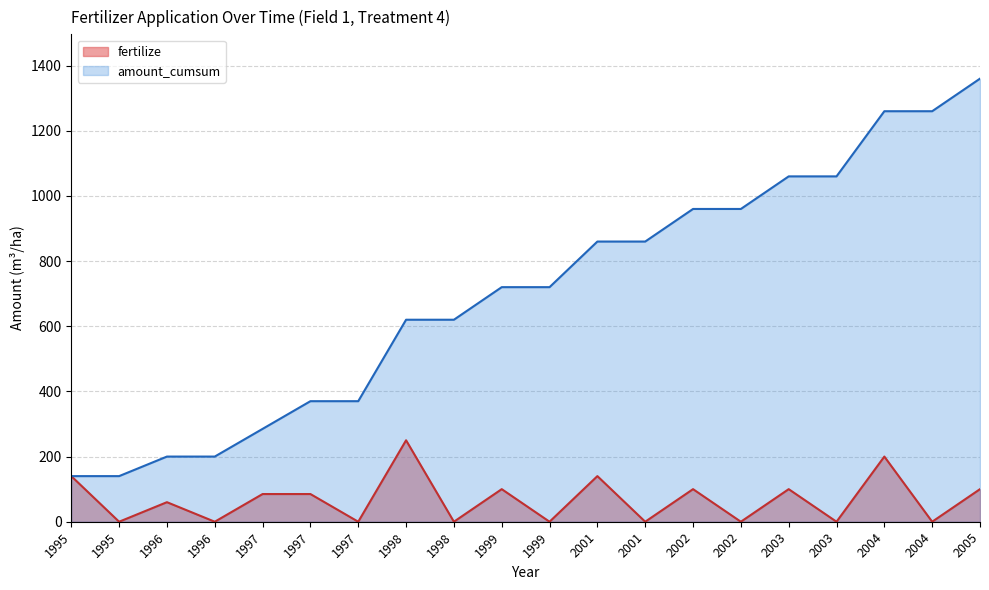

What is the highest value of the fertilize series?

250